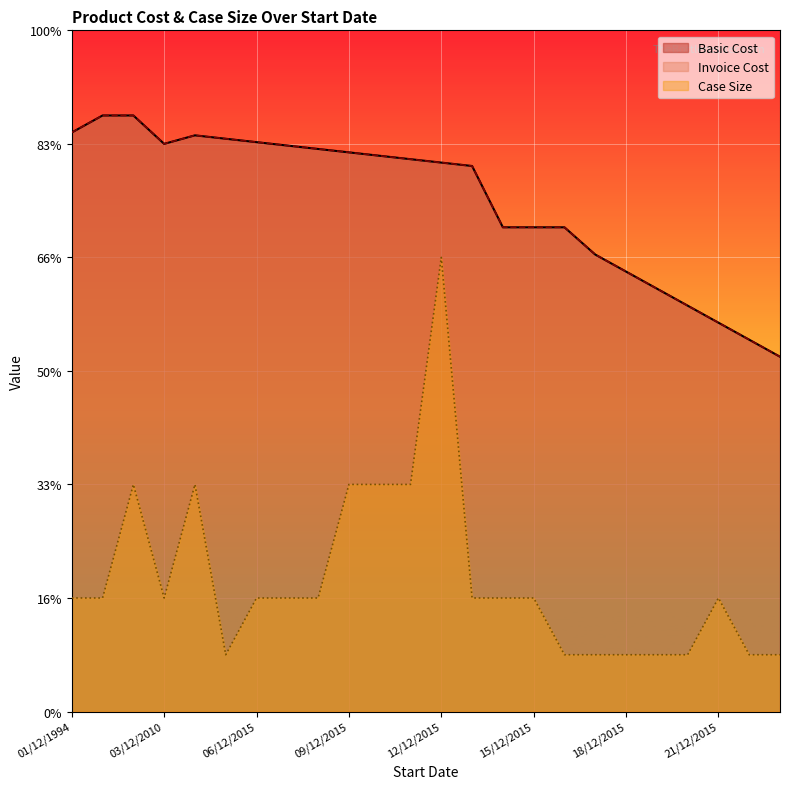

At 01/12/1994, list the series in order from smallest to largest.

Case Size, Basic Cost, Invoice Cost